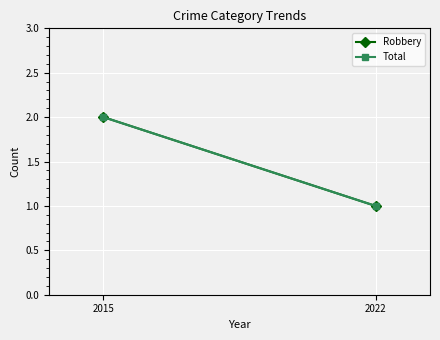

How many lines are shown in the chart?

2